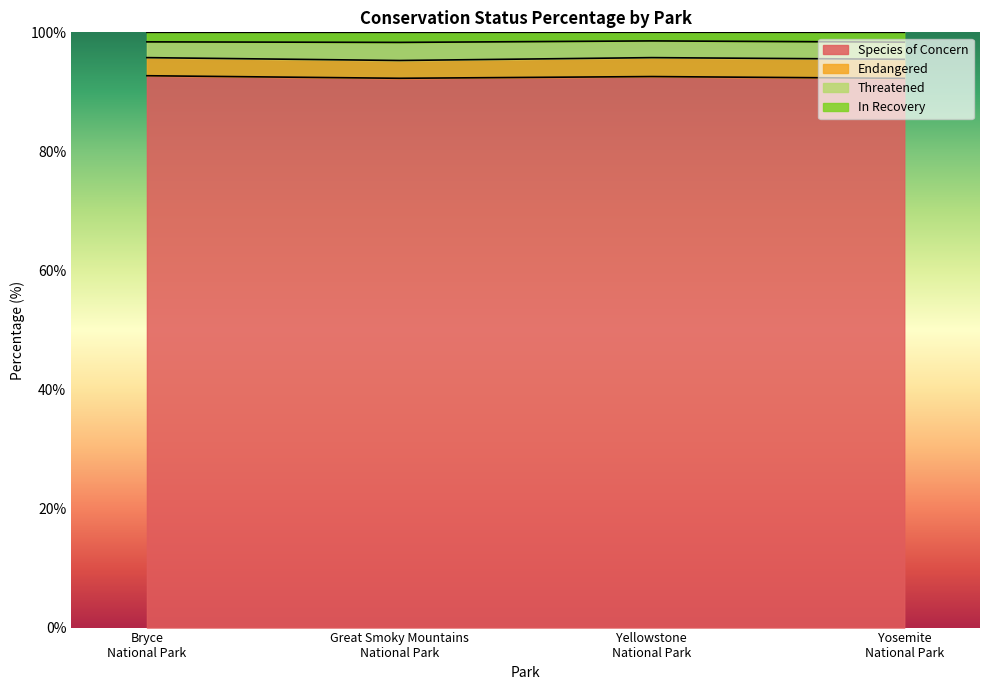

True or false: In Recovery and Species of Concern intersect in this chart.

False